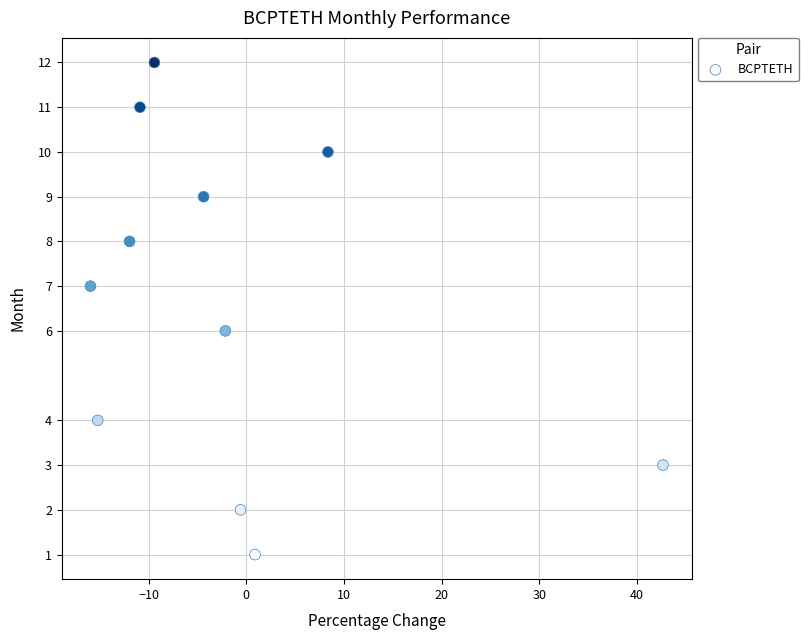

What is the range of Y values (max minus min)?

11